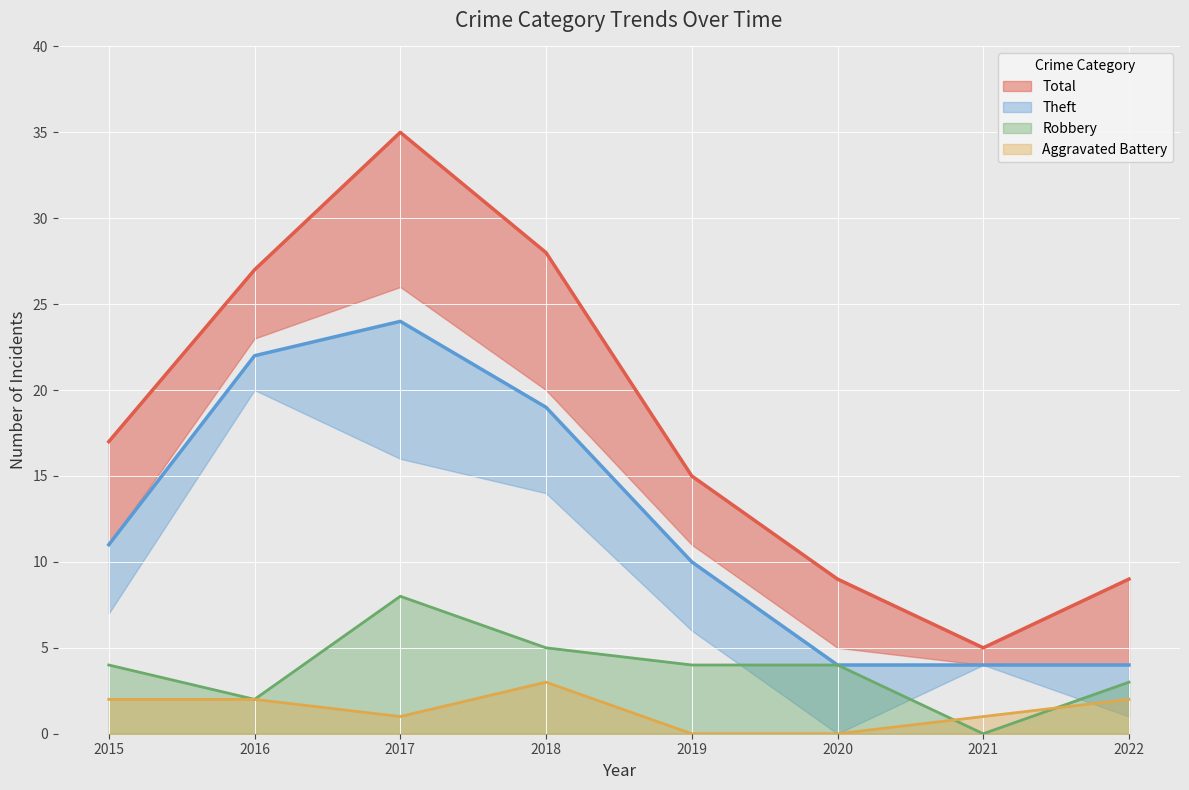

Which has a higher value, 2022 or 2018?

2018